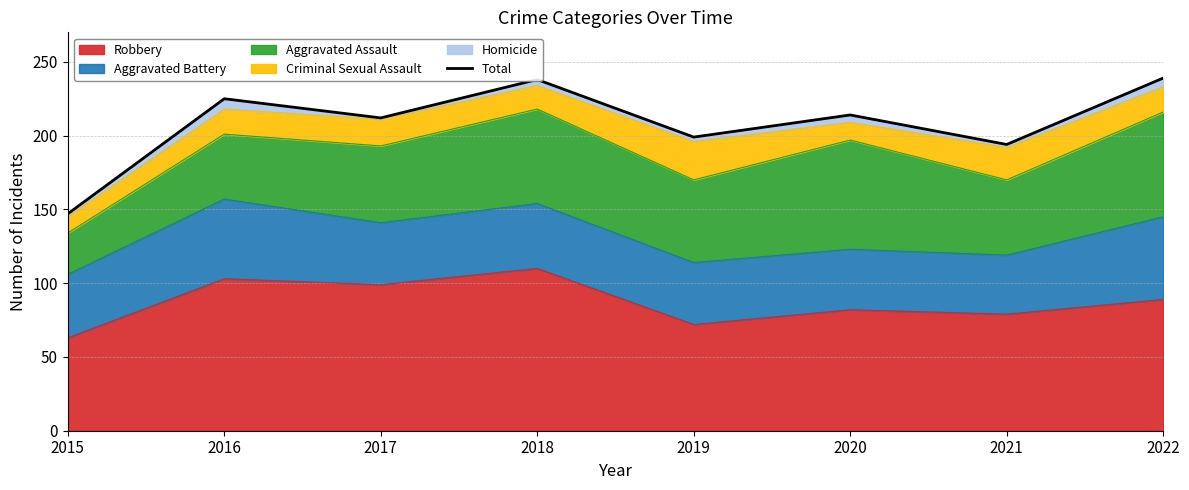

The value of Robbery at 2015 is 105. True or false?

False